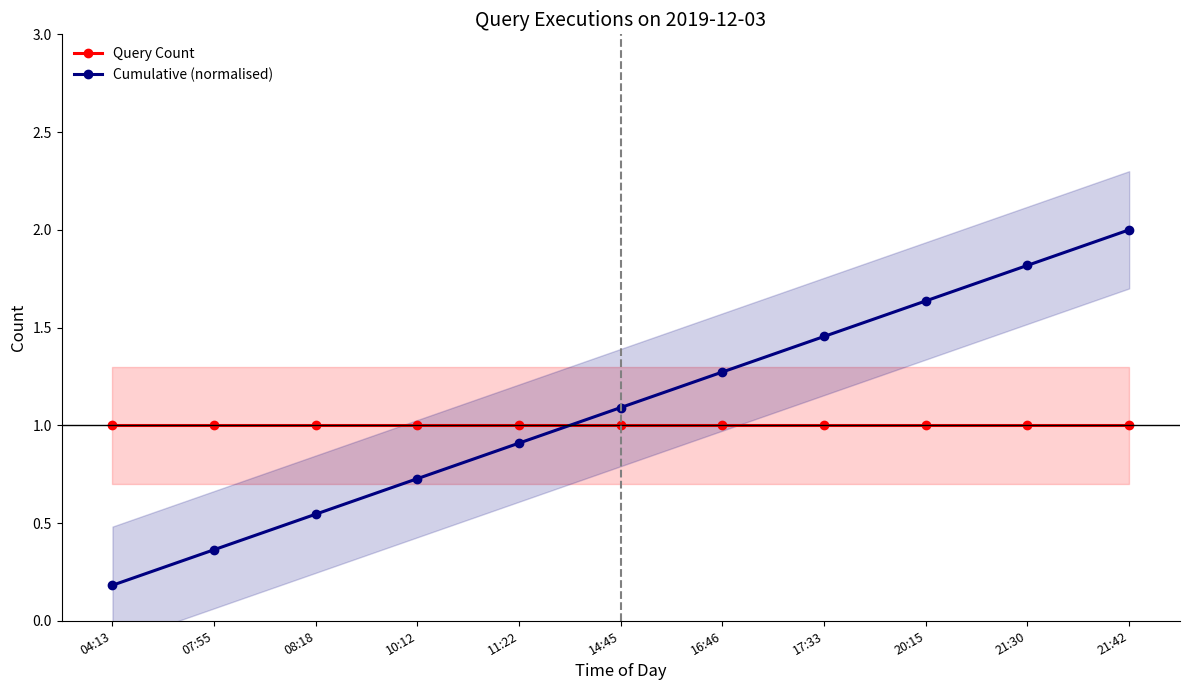

What is the minimum value shown in the chart?

0.2